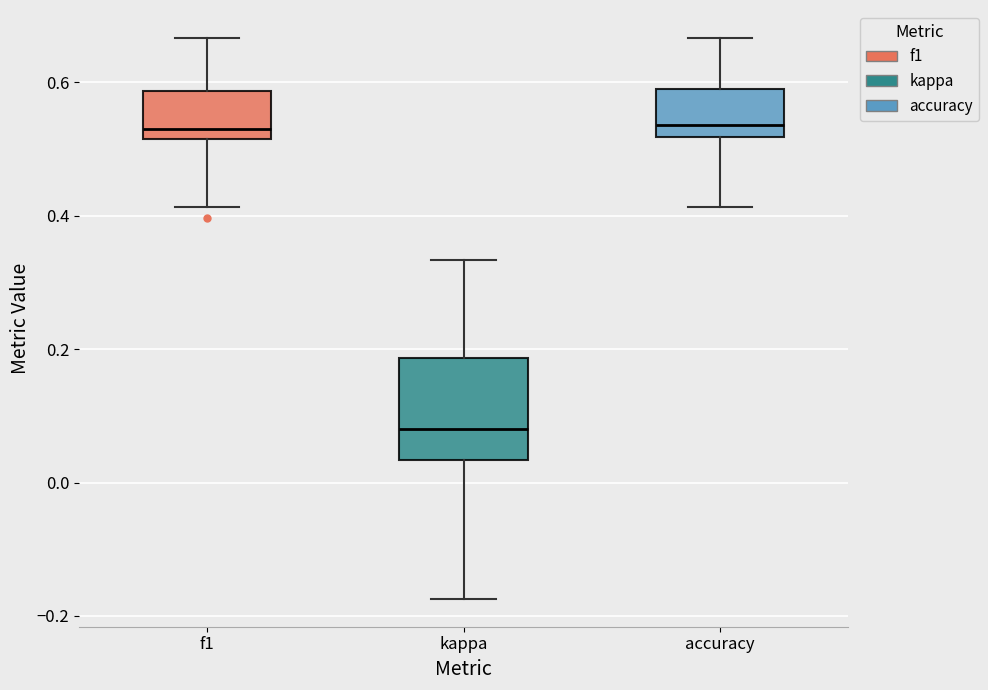

Where does the upper whisker of the box for f1 end on the y-axis? The values are not printed on the chart, so give them approximately, as read against the axis.

0.66